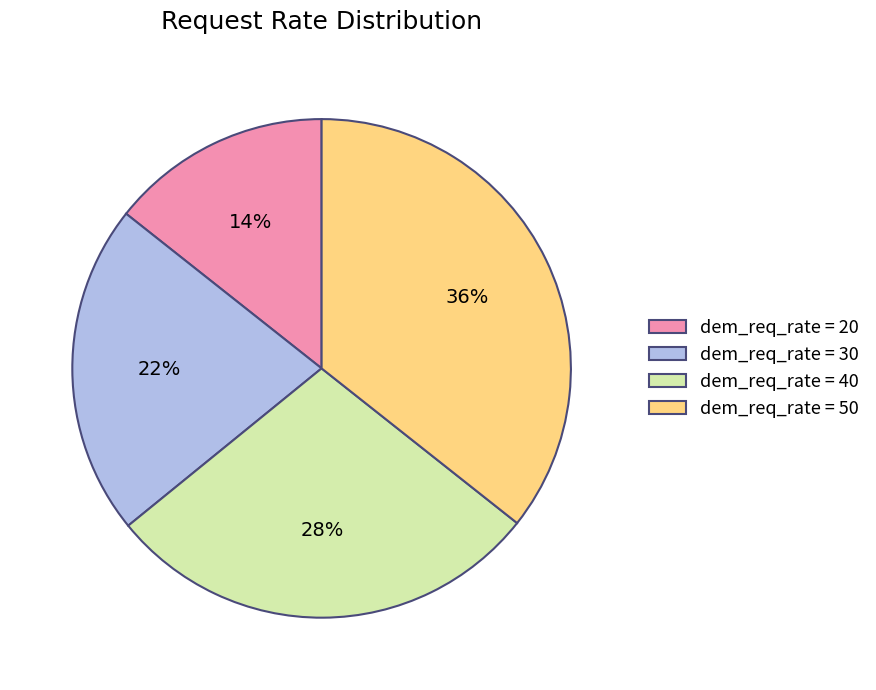

Is it true that dem_req_rate = 30 is 22% of the pie?

True